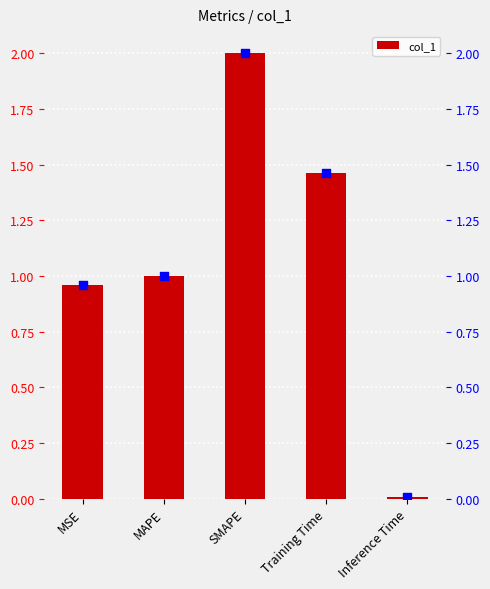

What is the change in value from MAPE to Inference Time?

-1.0